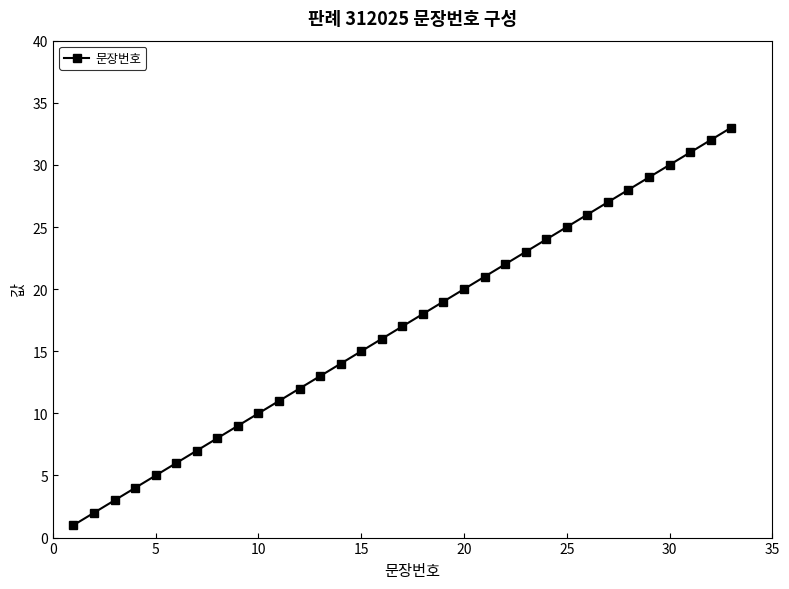

What is the greatest value displayed?

33